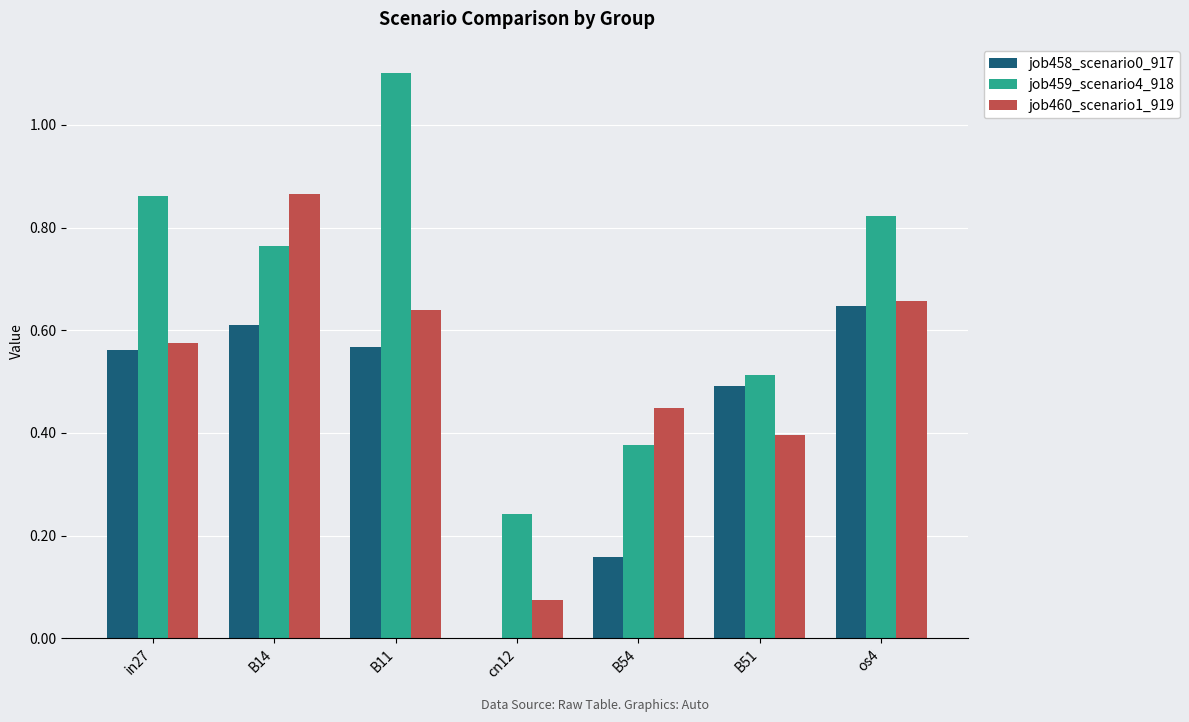

What is the maximum value for job459_scenario4_918?

1.1